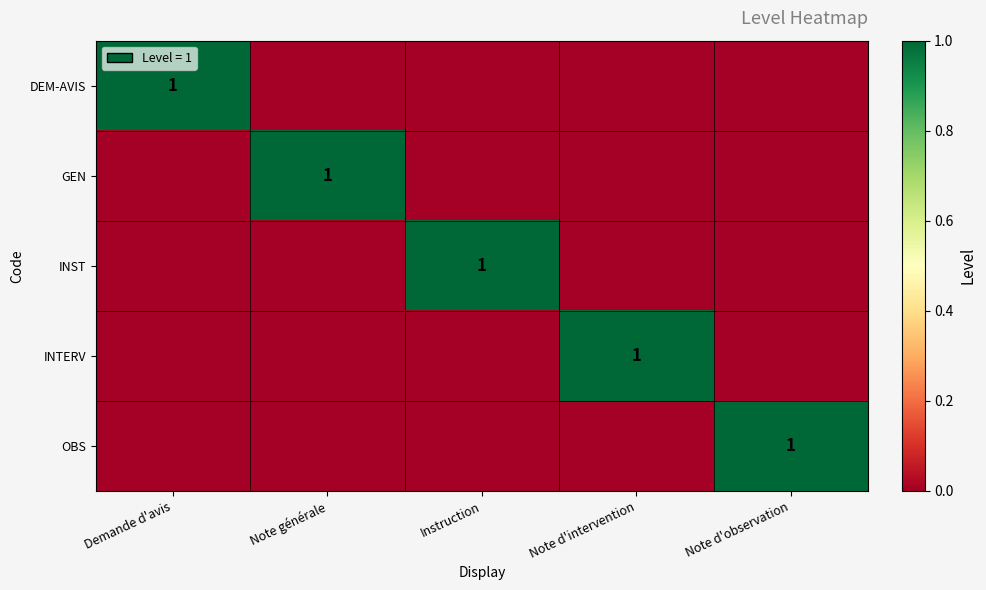

How many categories are shown in the chart?

5